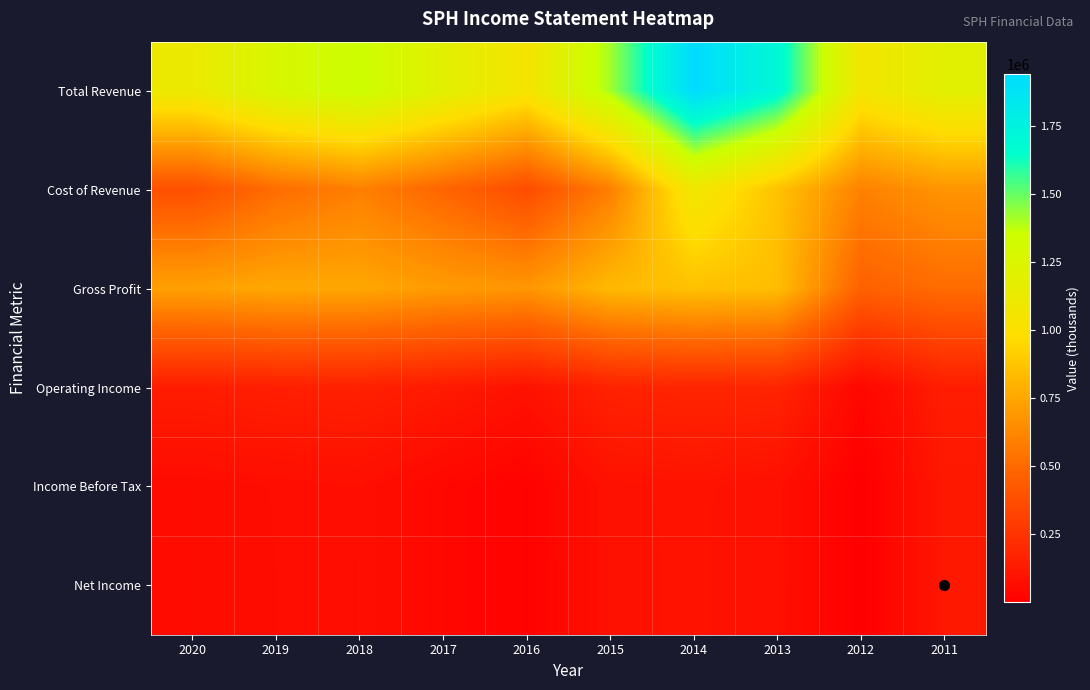

What is the maximum value shown in the chart?

1938300